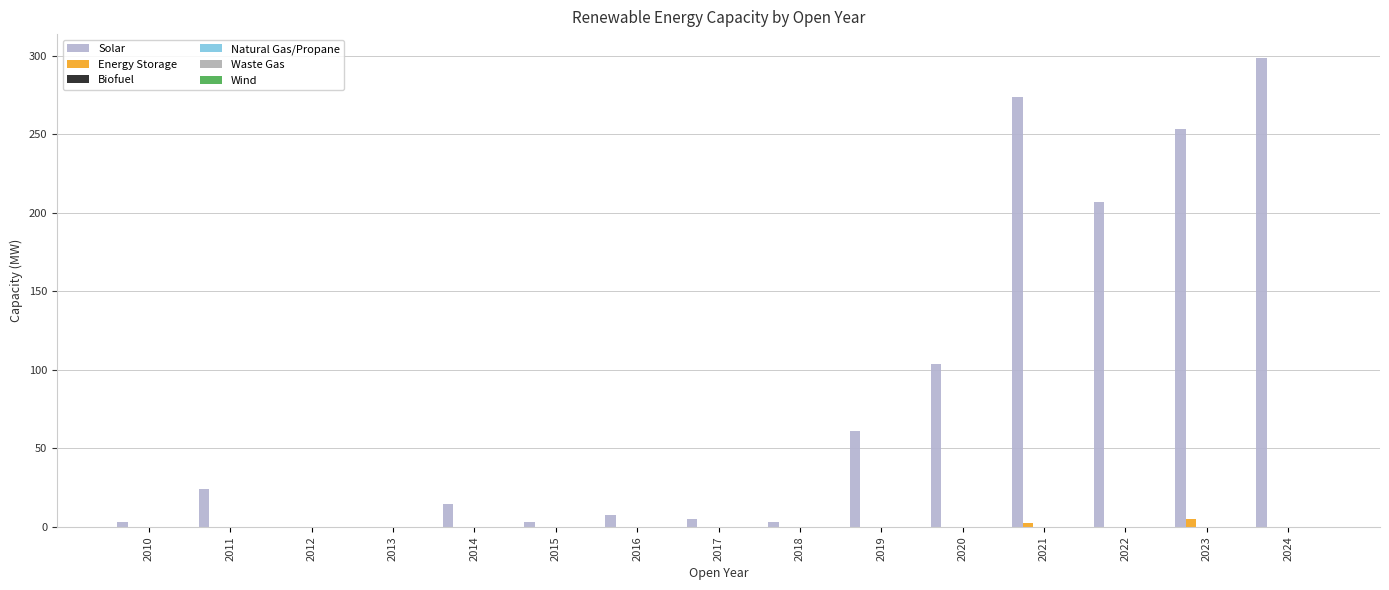

Which series has the largest total across all categories?

Solar